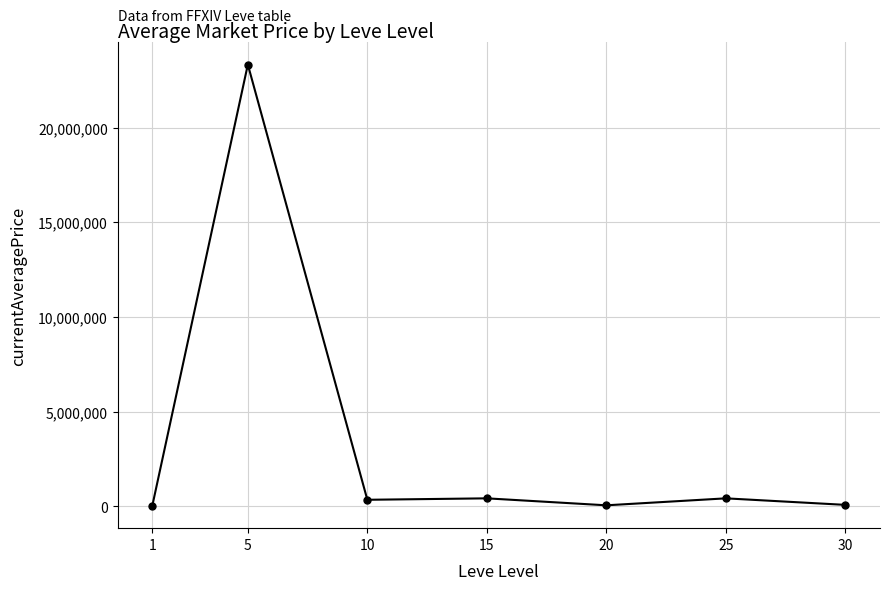

The value at 5 is 13249273.3. True or false?

False